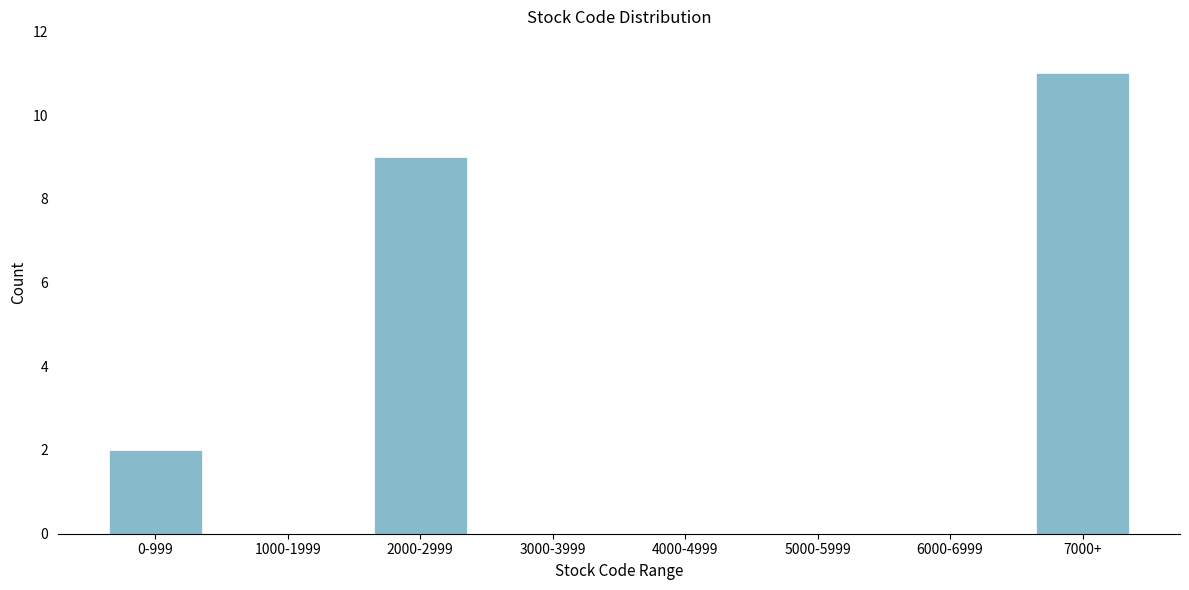

Reading left to right, list all the values displayed in this chart.

0-999=2	1000-1999=0	2000-2999=9	3000-3999=0	4000-4999=0	5000-5999=0	6000-6999=0	7000+=11